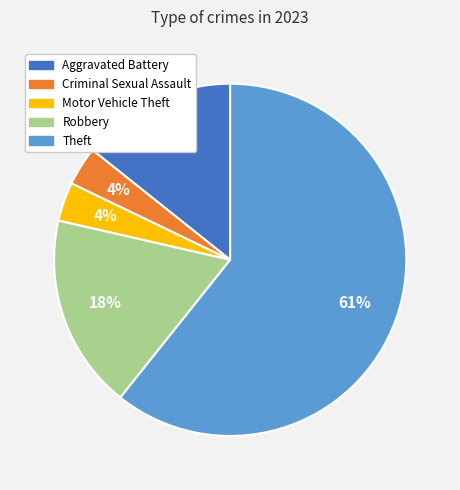

What is the ratio of the value at Robbery to the value at Theft?

0.3